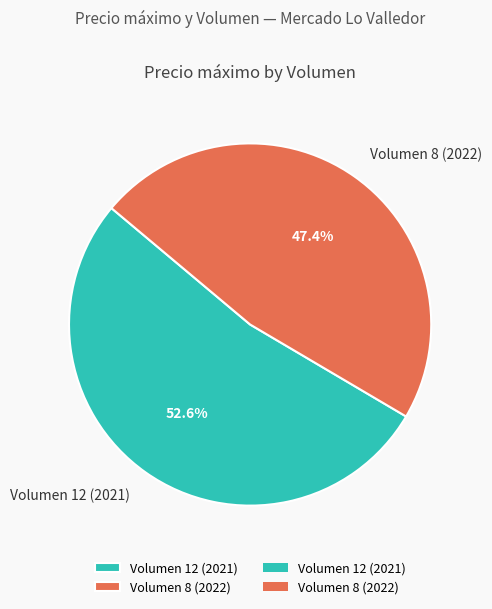

How many segments does this pie chart have?

2